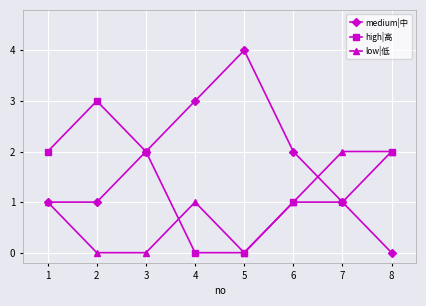

Which series has the largest total across all categories?

medium|中